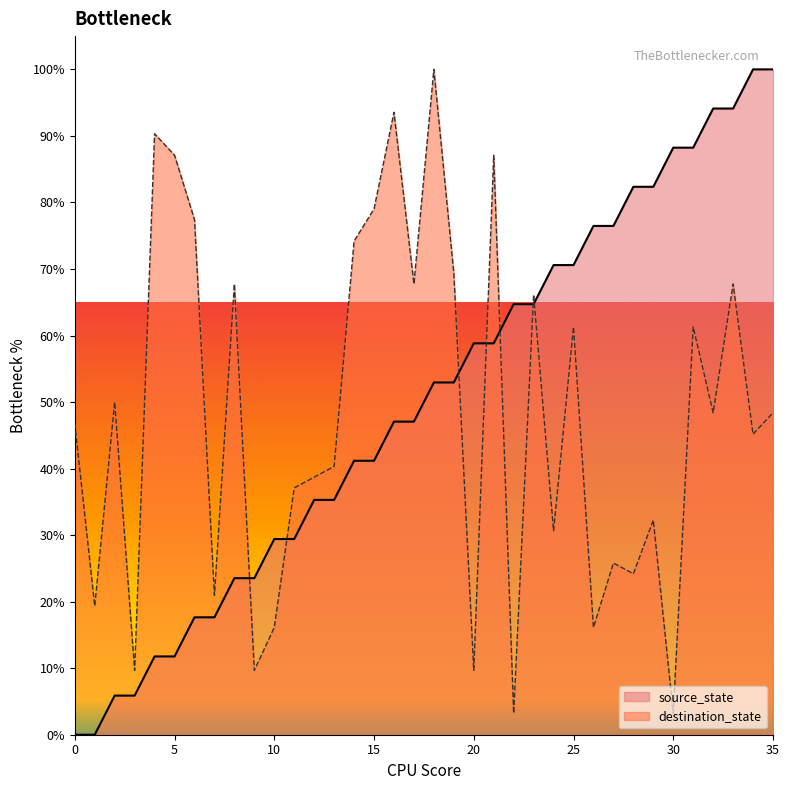

The destination_state series shows 24.2 at 28. True or false?

True